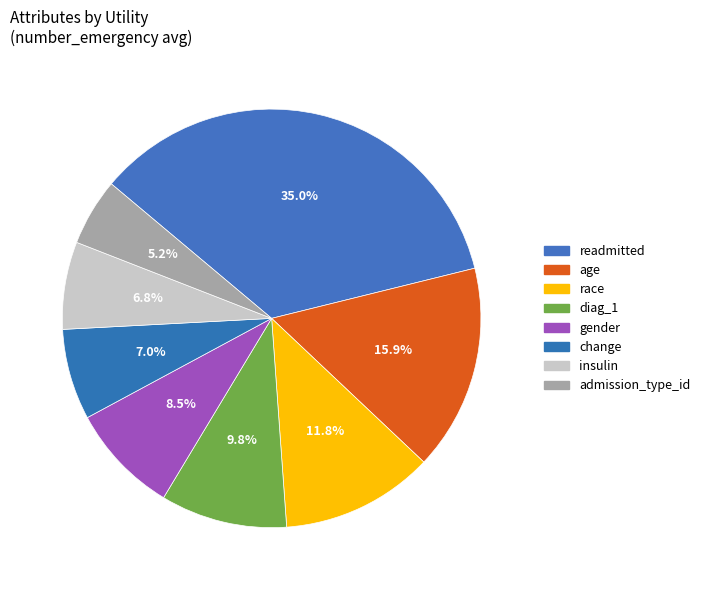

Between age and readmitted, which is larger?

readmitted